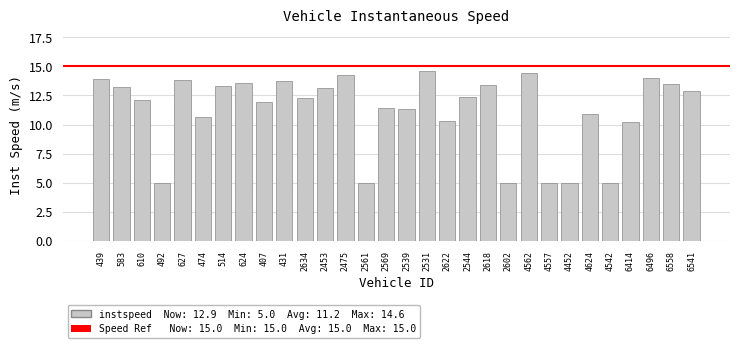

The chart shows a value of 15.5 at 2569. True or false?

False